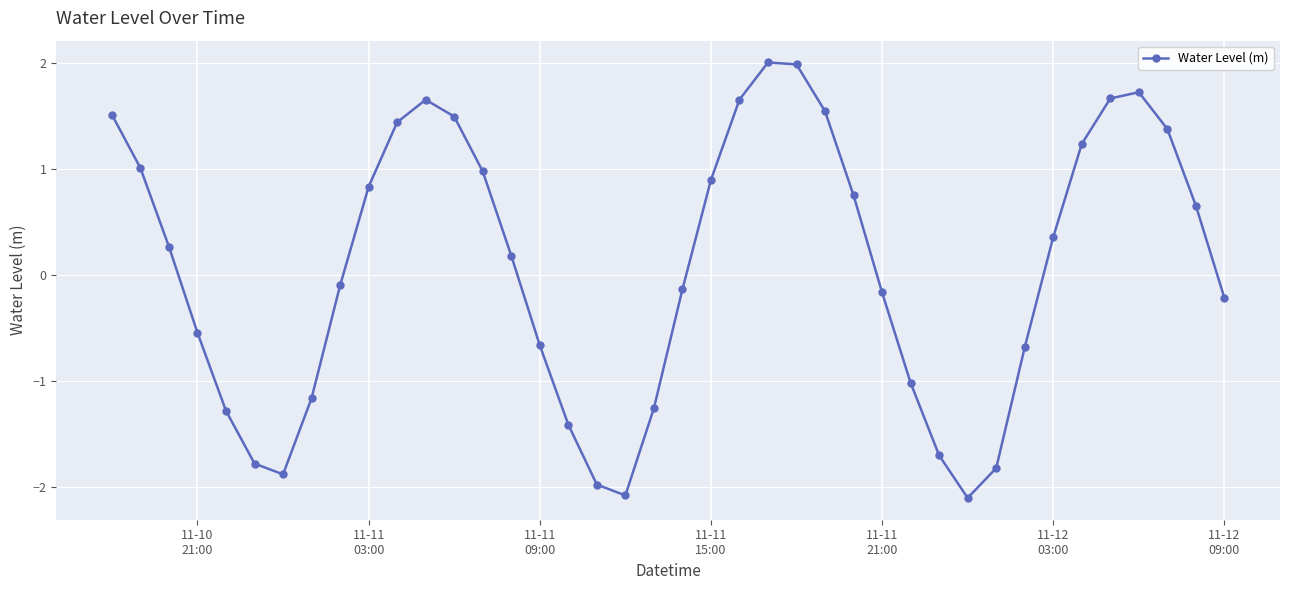

What is the difference between the second highest and minimum values?

4.1